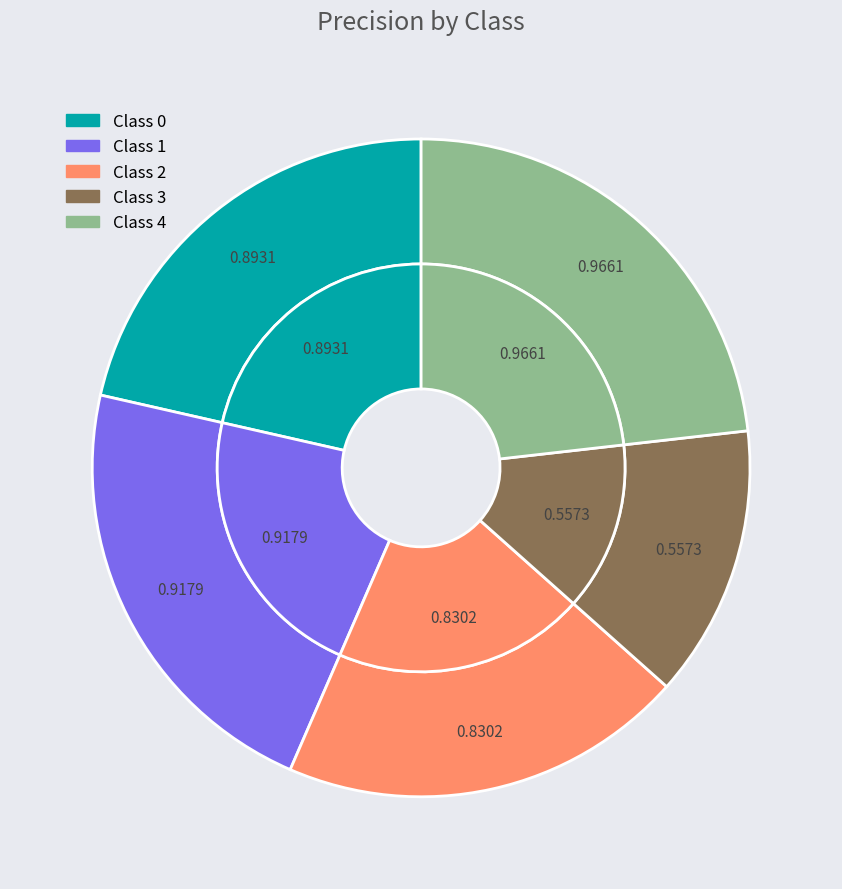

How many slices are in this pie chart?

5